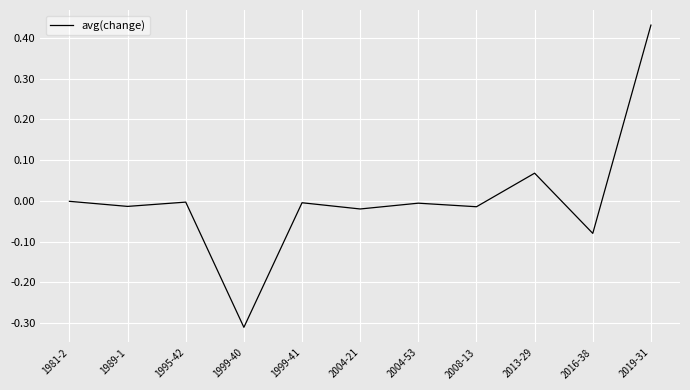

Between 2019-31 and 2016-38, which is larger?

2019-31